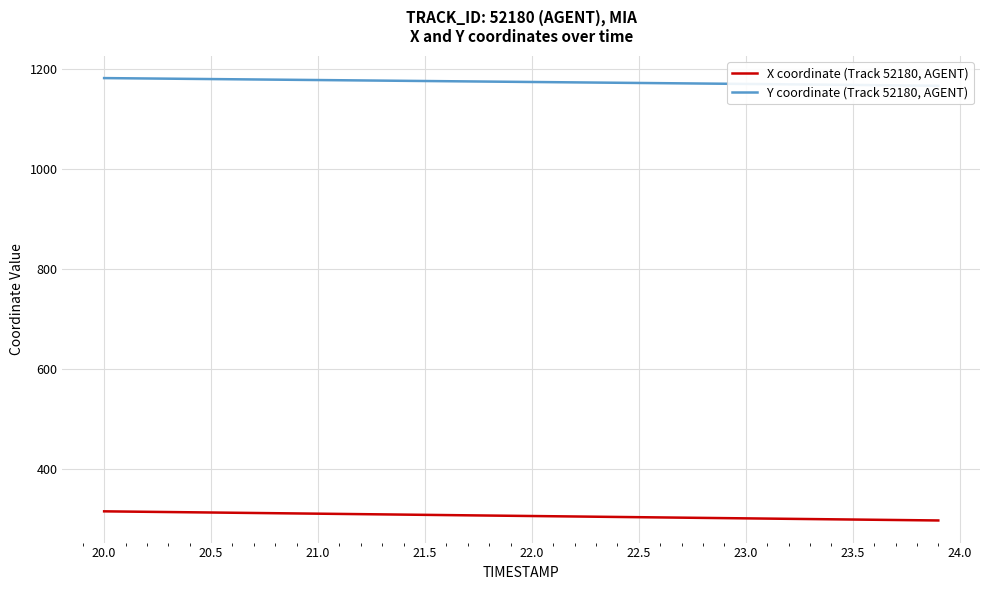

What is the highest value of the X coordinate (Track 52180, AGENT) series?

315.8